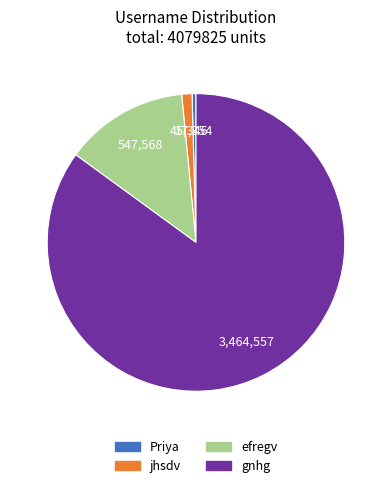

What is the ratio of the value at jhsdv to the value at Priya?

2.6